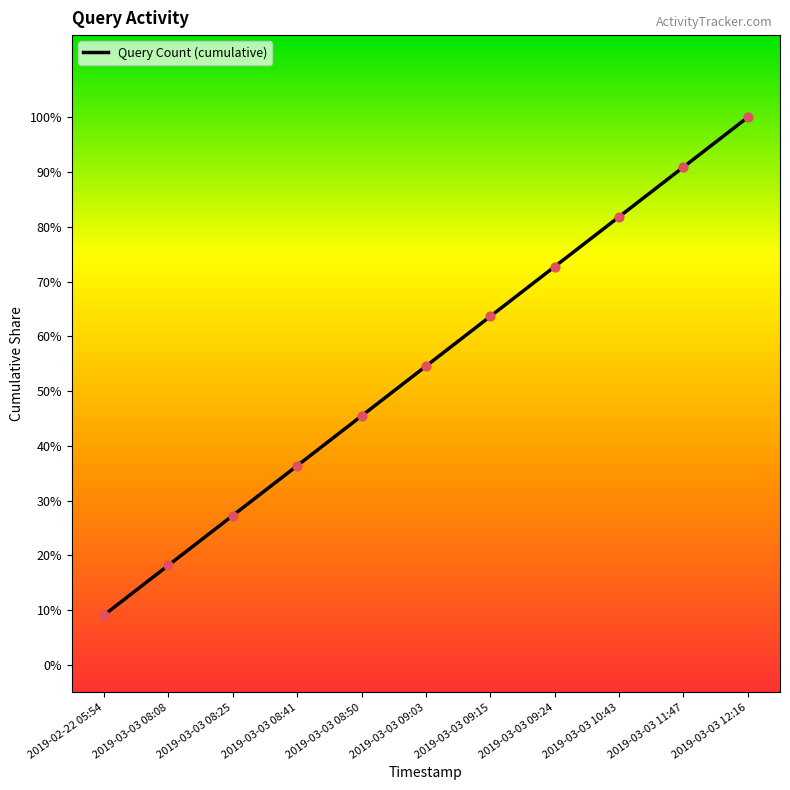

Which has a higher value, 2019-03-03 08:08 or 2019-03-03 08:25?

2019-03-03 08:25